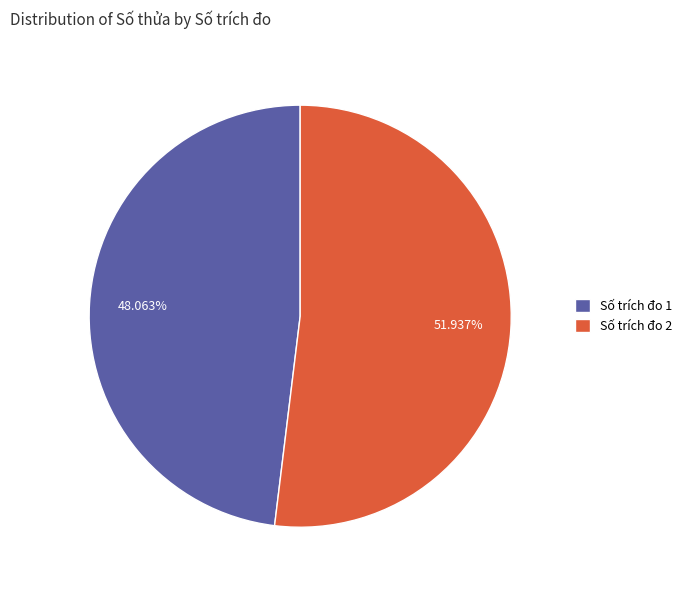

Combined, do Số trích đo 1 and Số trích đo 2 account for over 50%?

Yes